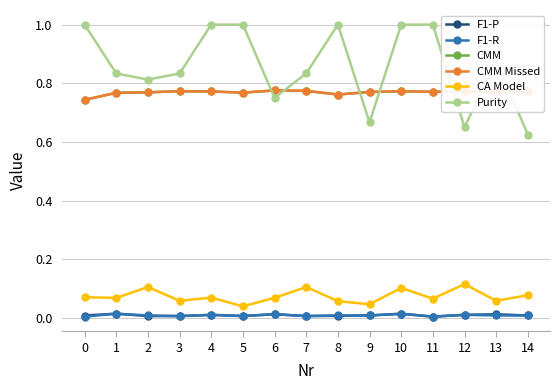

Does the chart have visible grid lines?

Yes